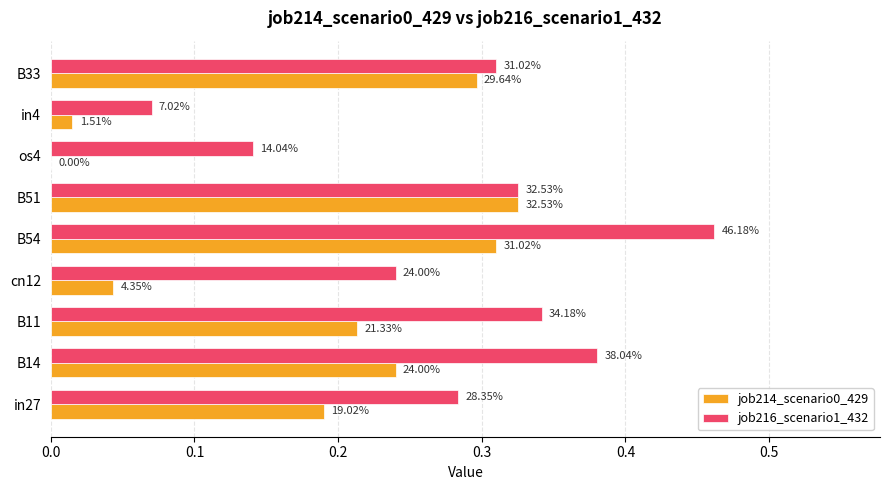

How many distinct data groups are displayed?

2